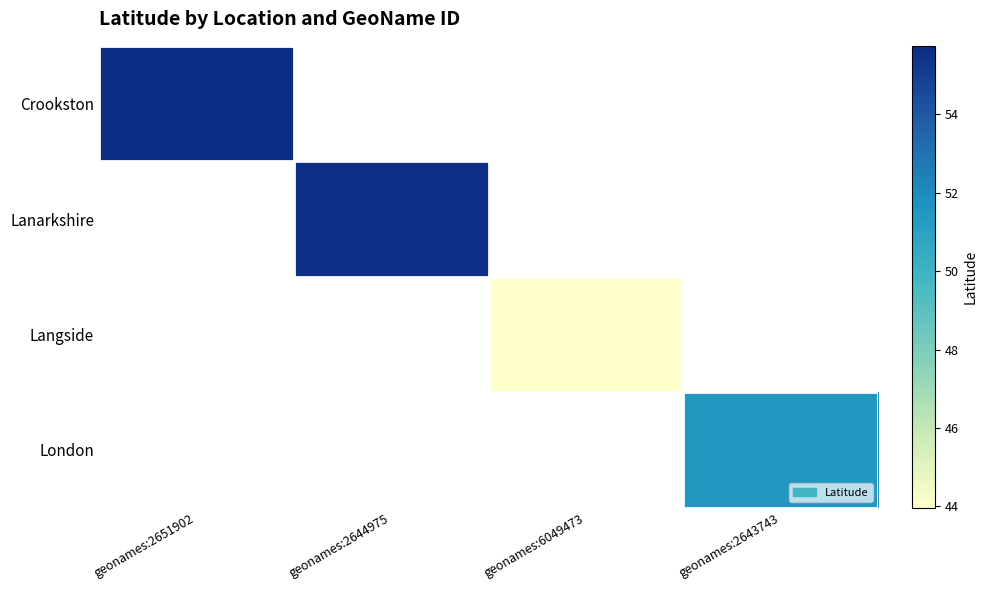

At how many categories does at least one series exceed 51?

3